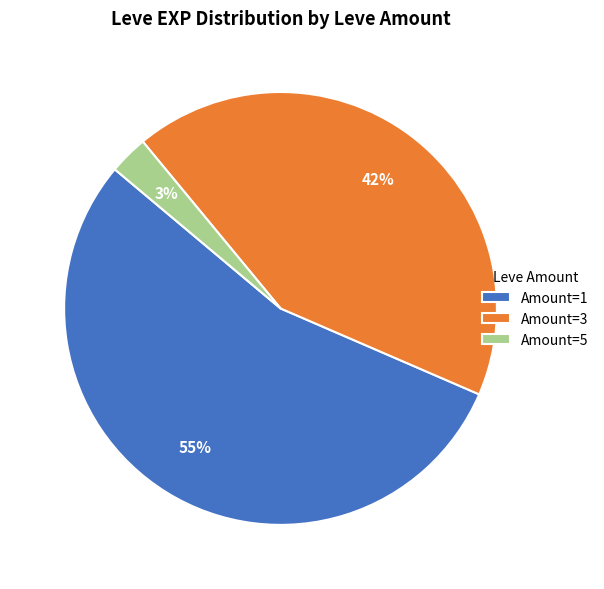

How many segments does this pie chart have?

3